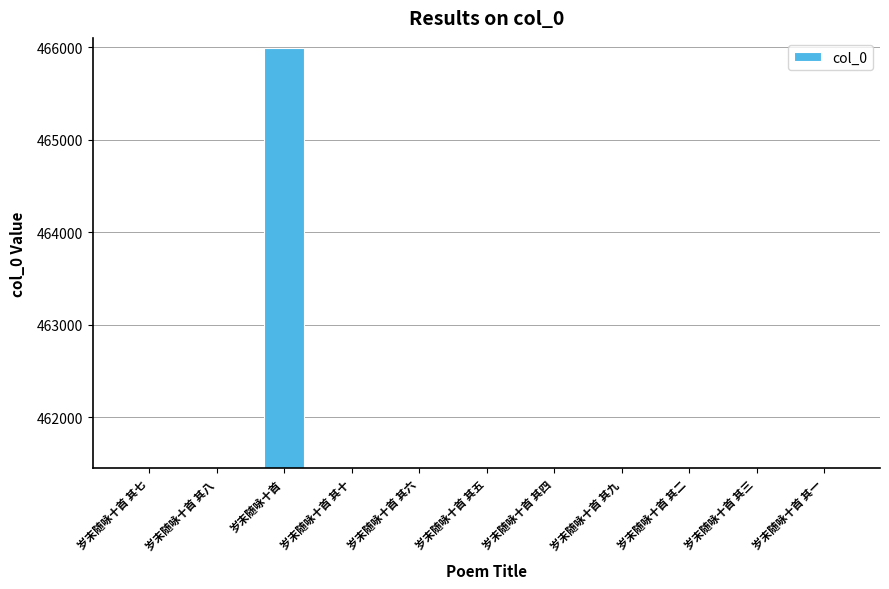

At which label does the data first exceed 461465?

岁末随咏十首 其七